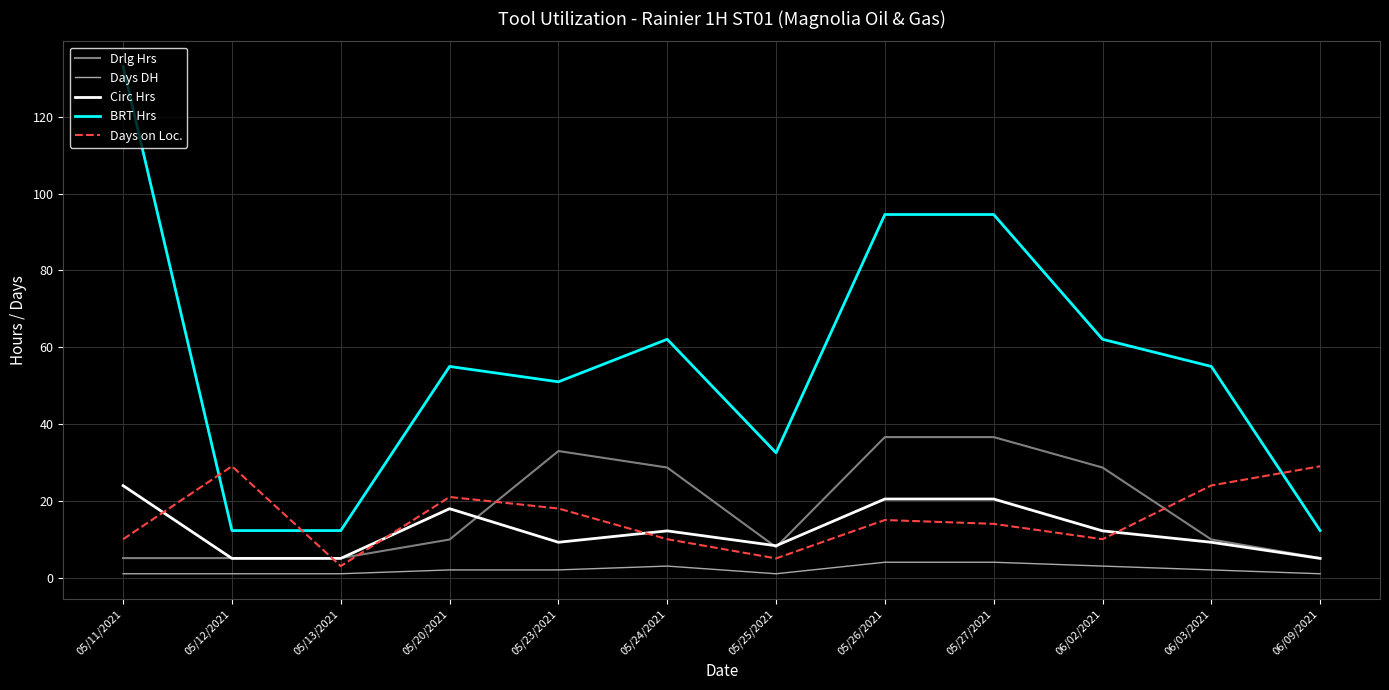

What position from the left is 05/26/2021?

8